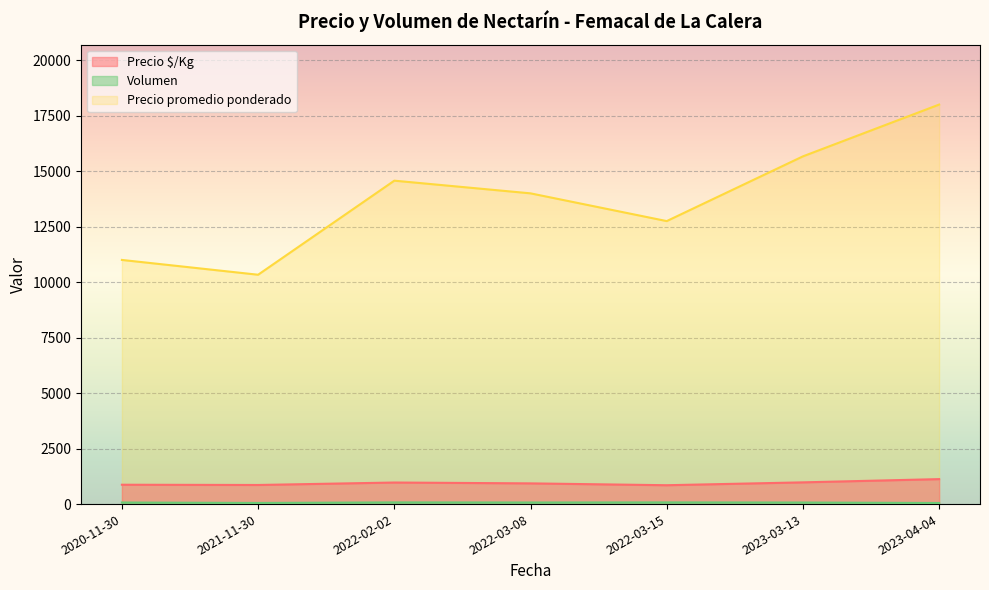

Which category has the highest value in the Precio promedio ponderado series?

2023-04-04